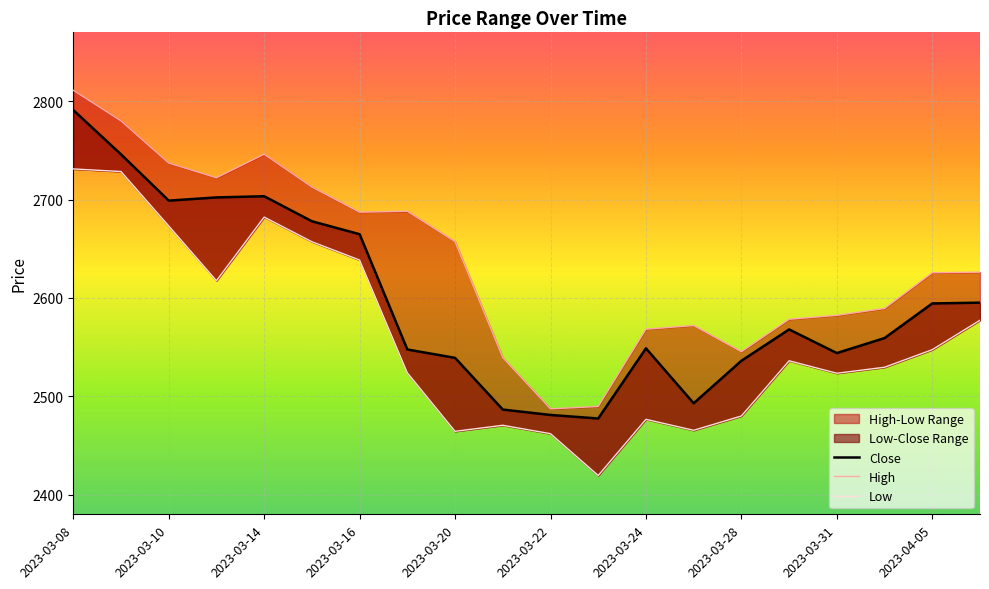

Which series has the widest spread of values?

High